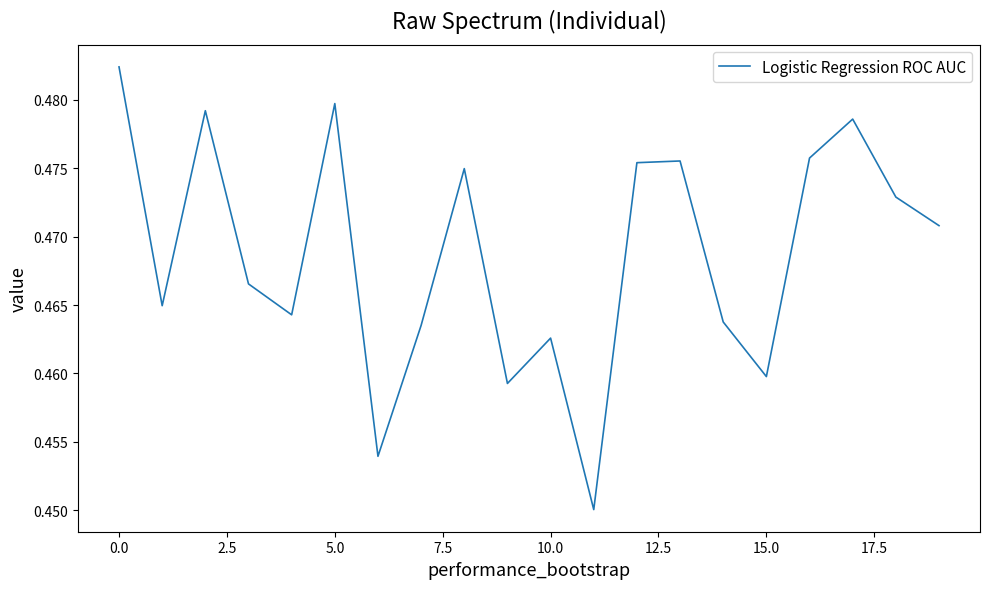

The chart shows a value of 0.3 at 0.0. True or false?

False